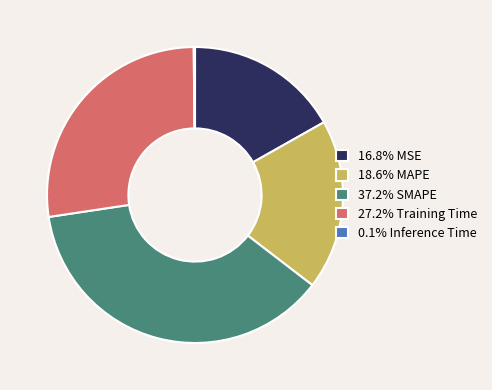

Is the sum of 37.2% SMAPE and 27.2% Training Time greater than half?

Yes